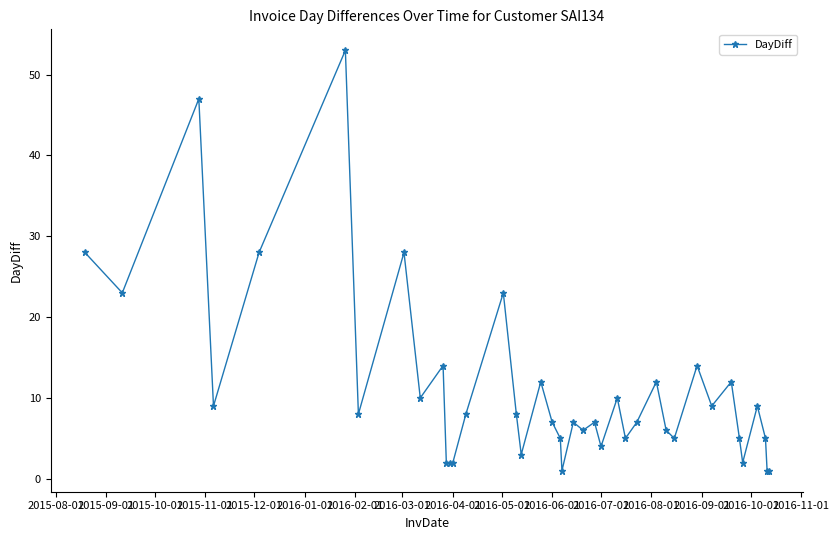

What is the value of the 26th point from the left?

10